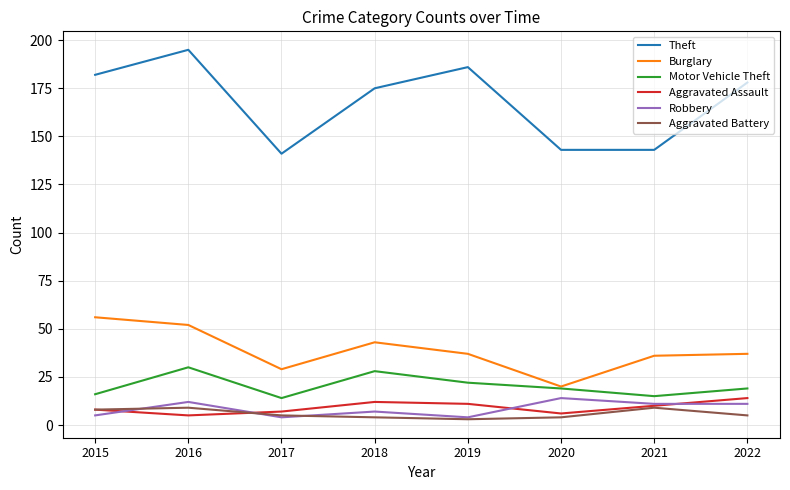

Is this an area chart (filled region under the line)?

No